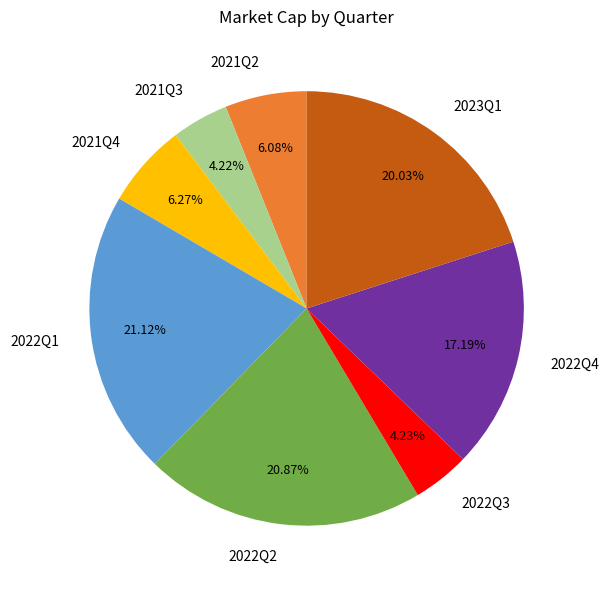

Between 2021Q4 and 2022Q3, which is larger?

2021Q4